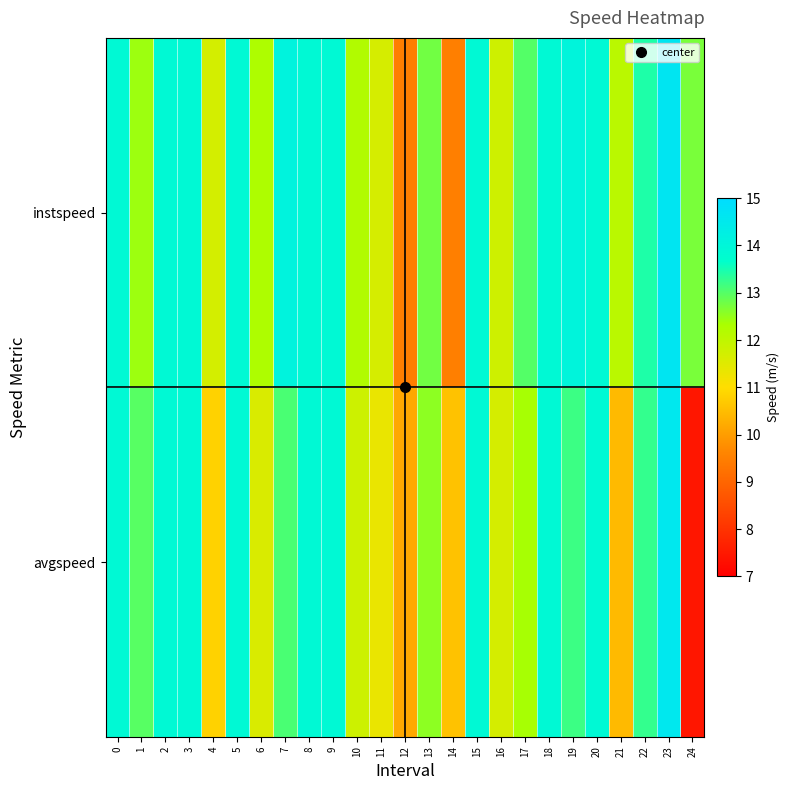

At how many categories does at least one series exceed 13?

14